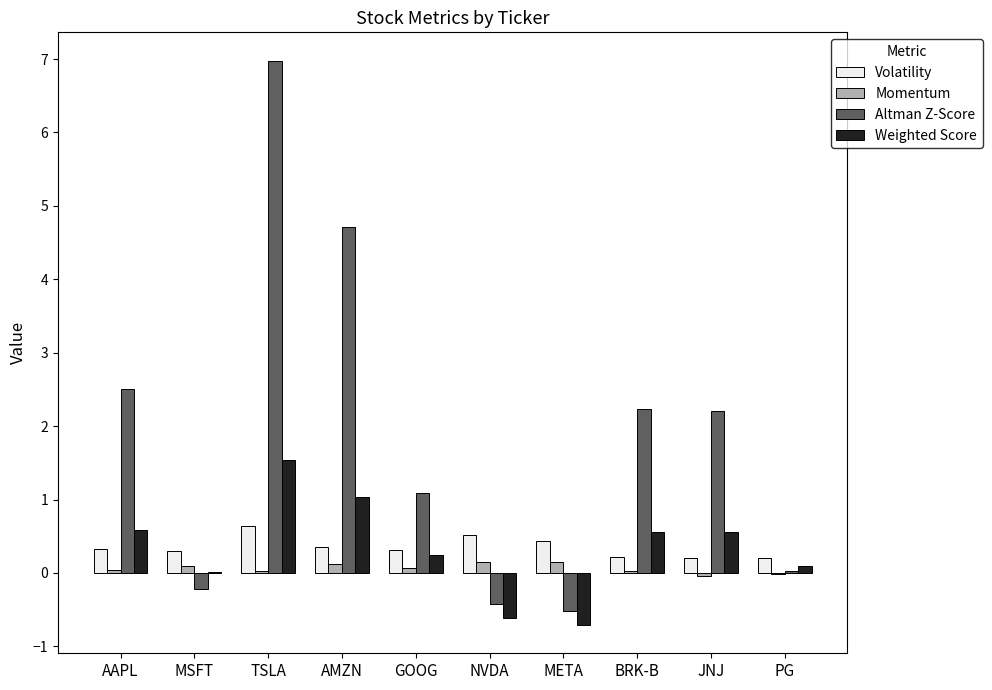

What is the sum of the Volatility values at BRK-B and MSFT?

0.5